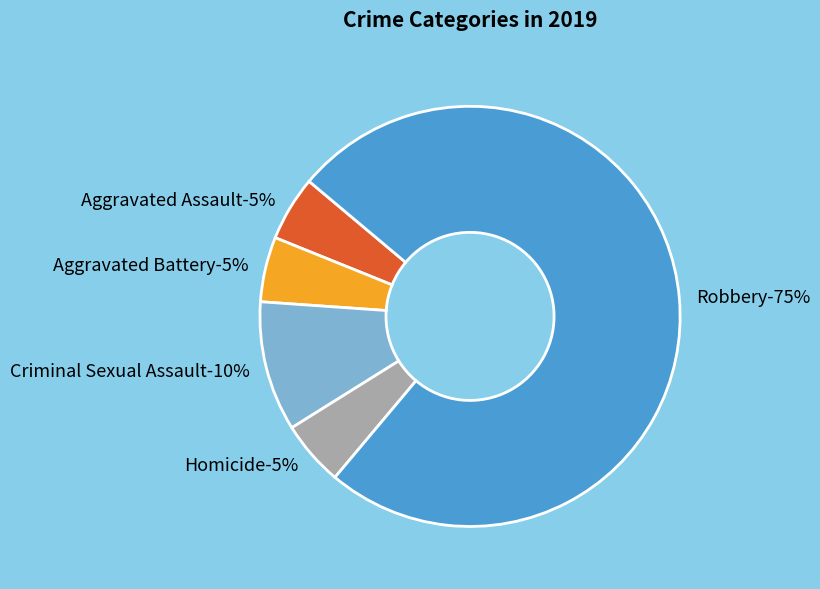

Count the number of slices in the pie.

5